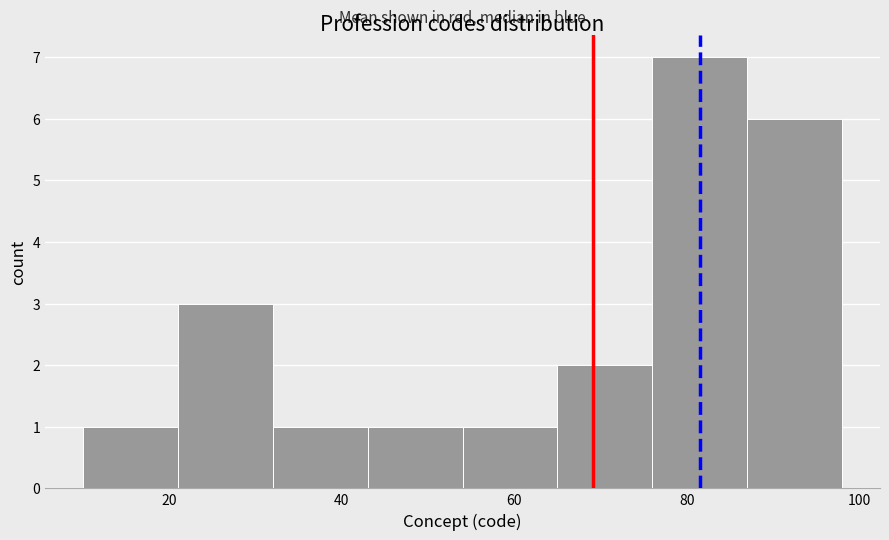

How tall is the bar that spans 65 to 76 on the x-axis? Neither the bar edges nor the heights are printed on the chart, so give them approximately, as read against the axes.

2